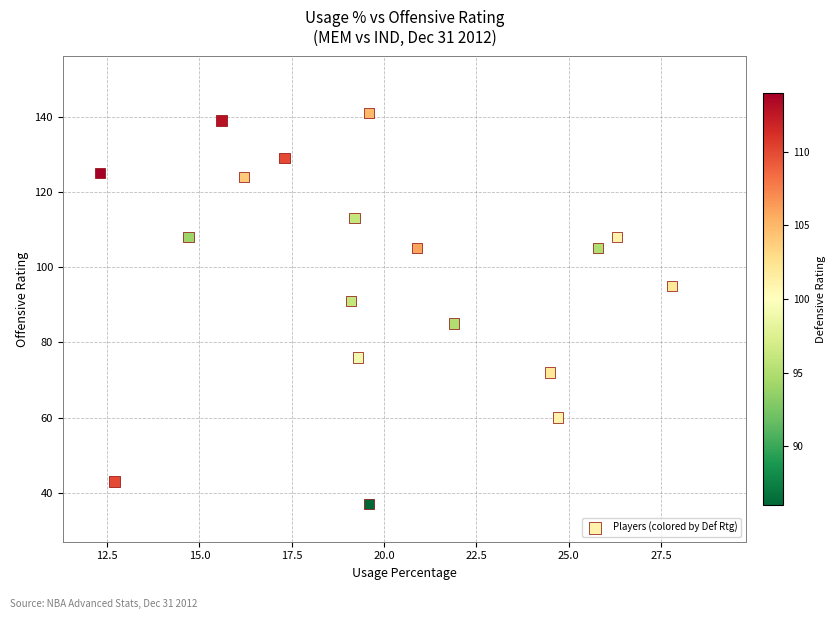

What Y value in the scatter plot is closest to 89?

91